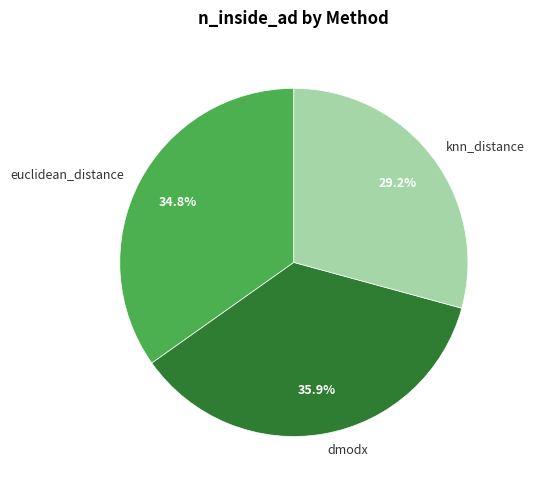

To the nearest percent, what is the difference between the largest and smallest slice percentages?

7%